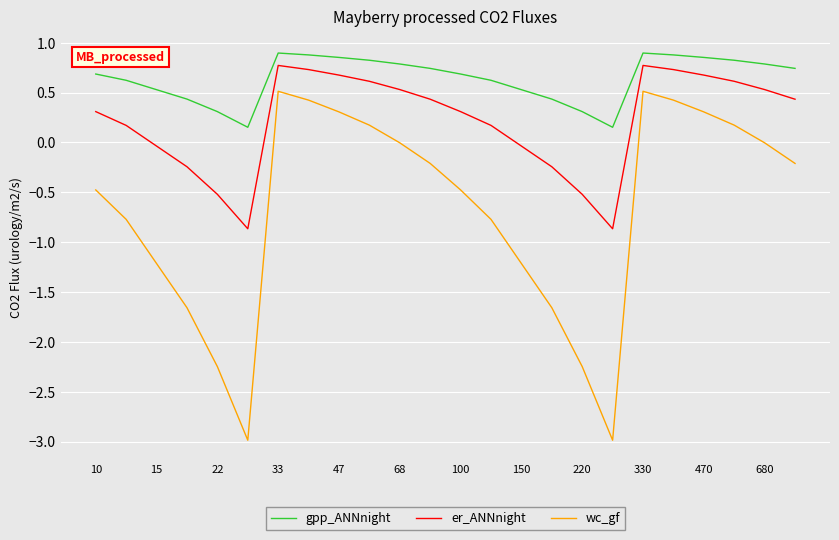

How many distinct data groups are displayed?

3